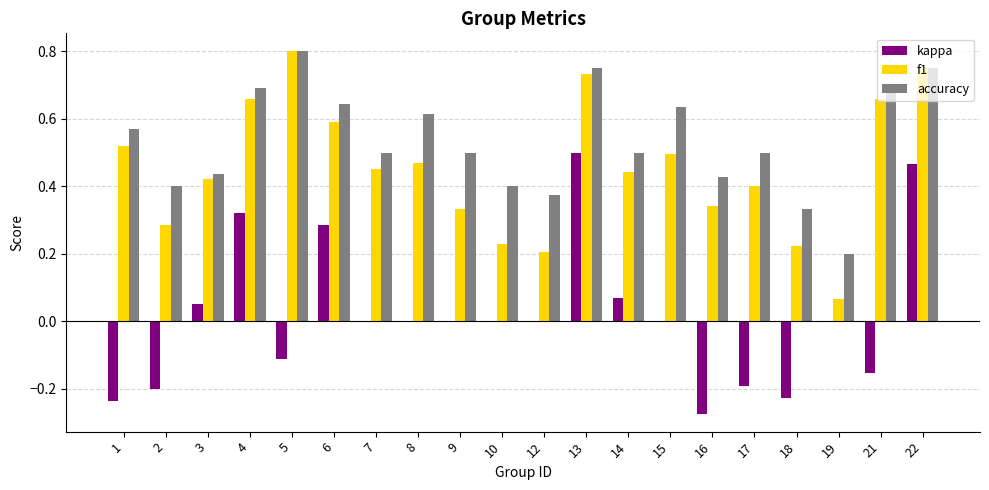

What is the sum of all accuracy values?

10.7